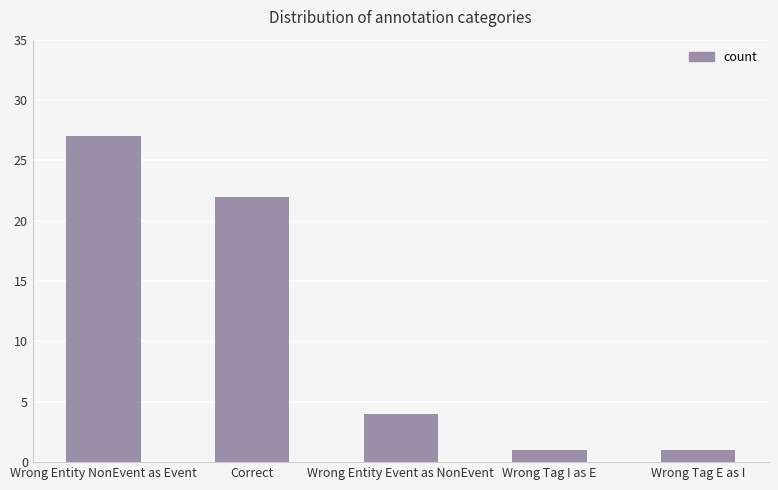

Read the value at Correct.

22